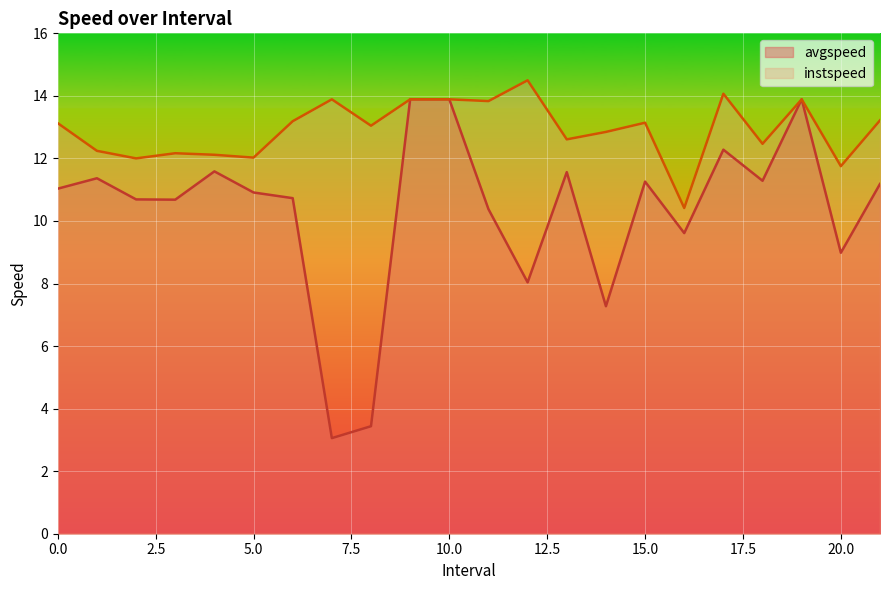

Rank the categories by instspeed value from lowest to highest.

16.0, 20.0, 2.0, 5.0, 4.0, 3.0, 1.0, 18.0, 13.0, 14.0, 8.0, 0.0, 15.0, 6.0, 21.0, 11.0, 7.0, 9.0, 10.0, 19.0, 17.0, 12.0